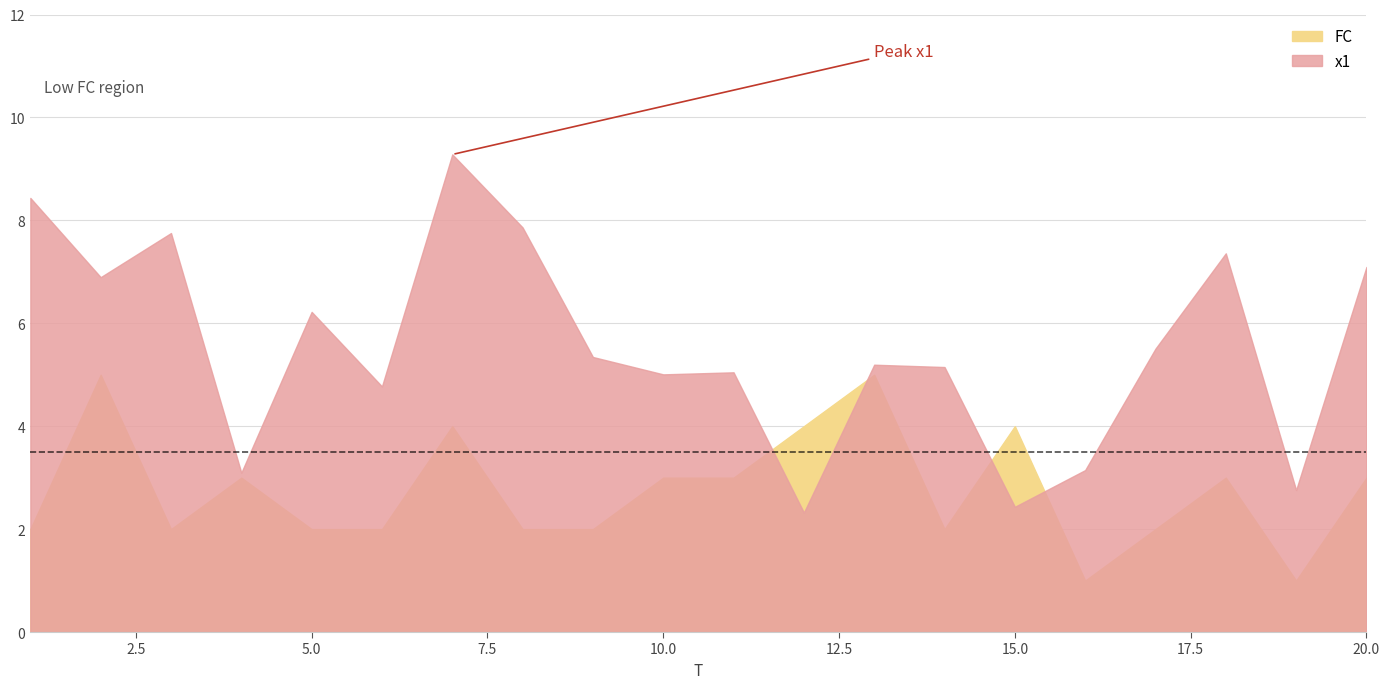

After their last crossing, which series has the higher values: FC or x1?

x1